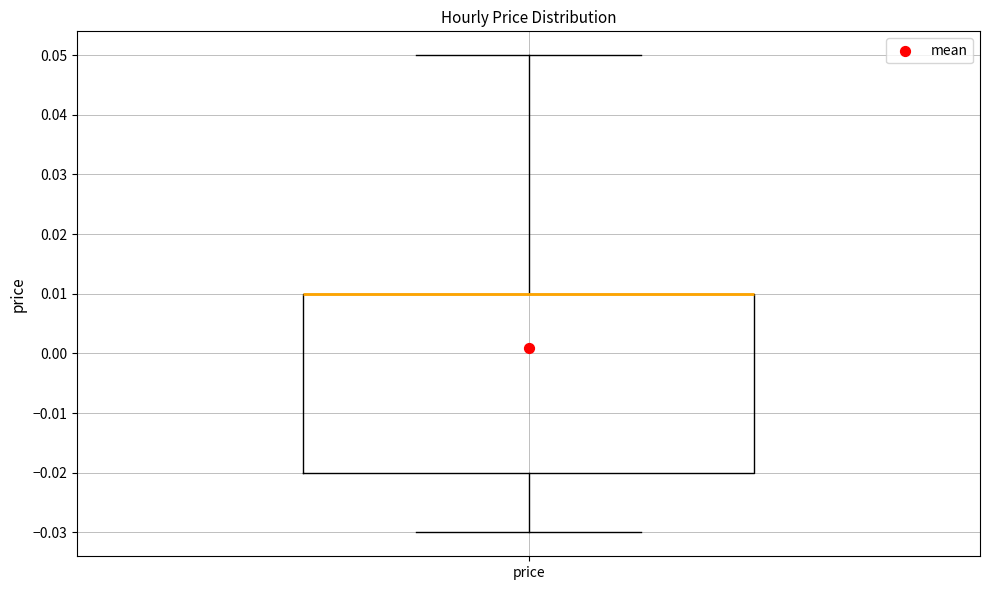

Where is the lower edge of the box for price on the y-axis? The values are not printed on the chart, so give them approximately, as read against the axis.

-0.02